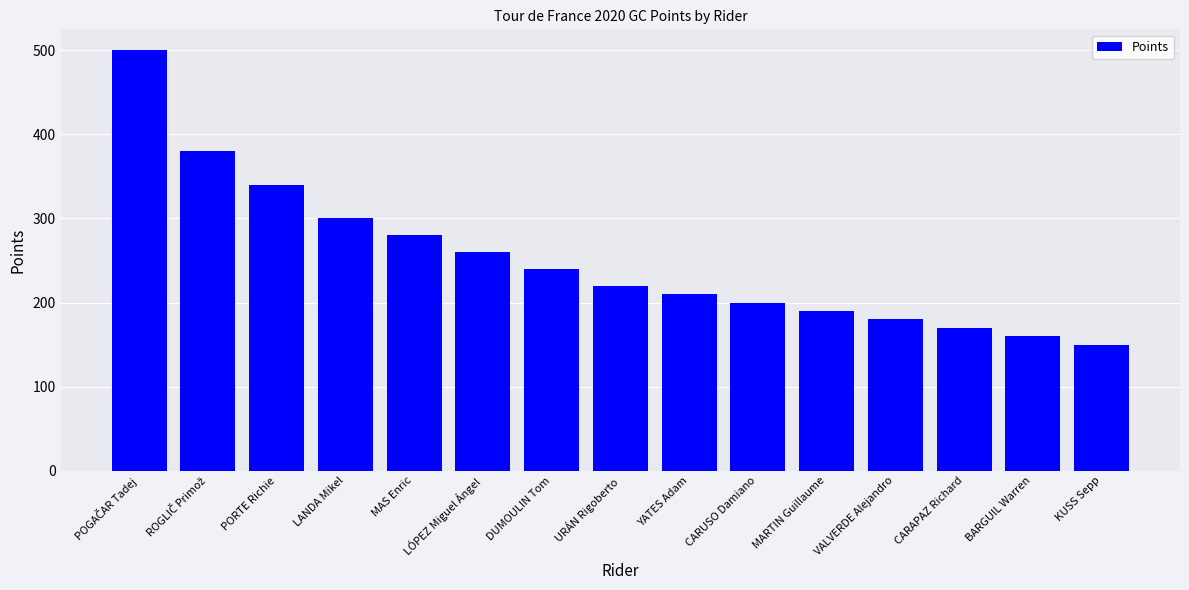

What is the difference between the maximum and minimum values?

350